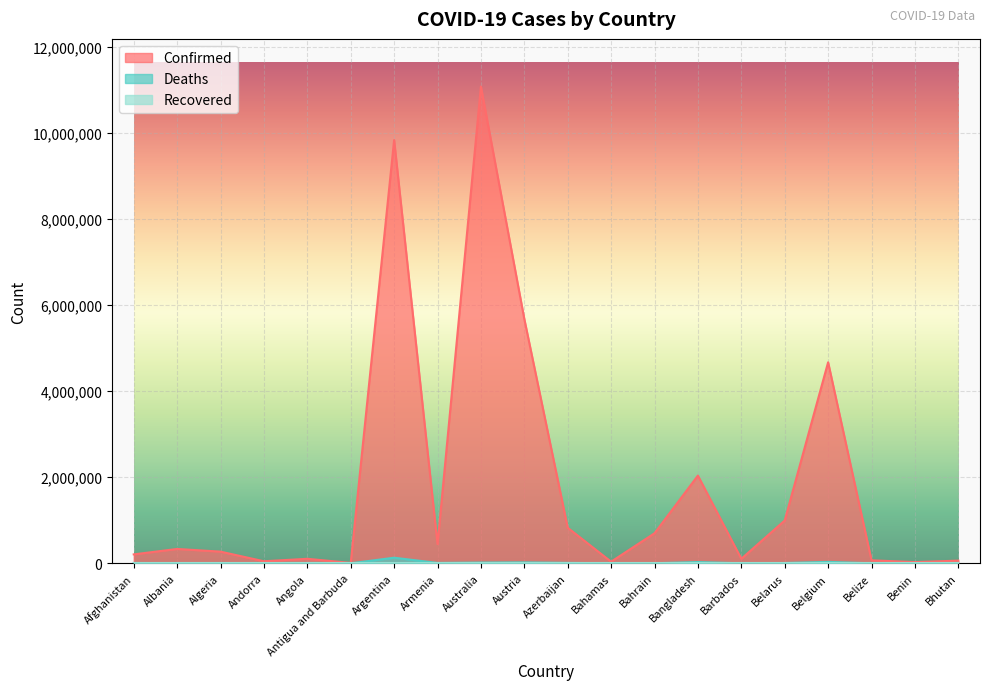

Which series has the widest spread of values?

Confirmed